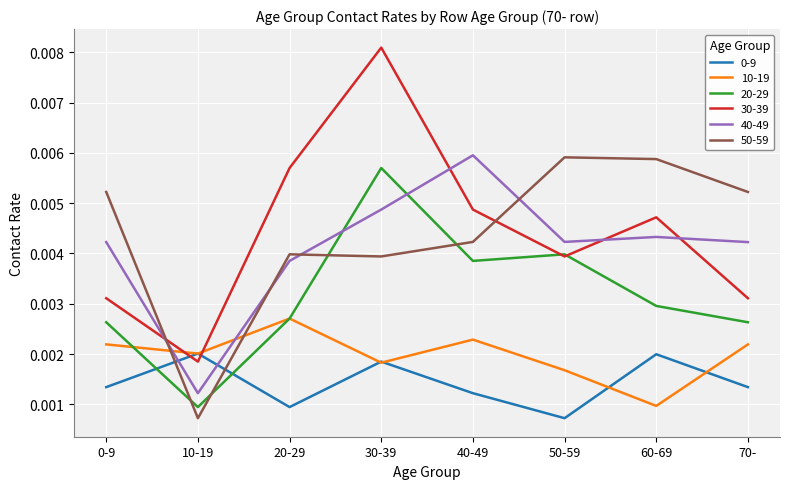

What position from the right is 20-29?

6